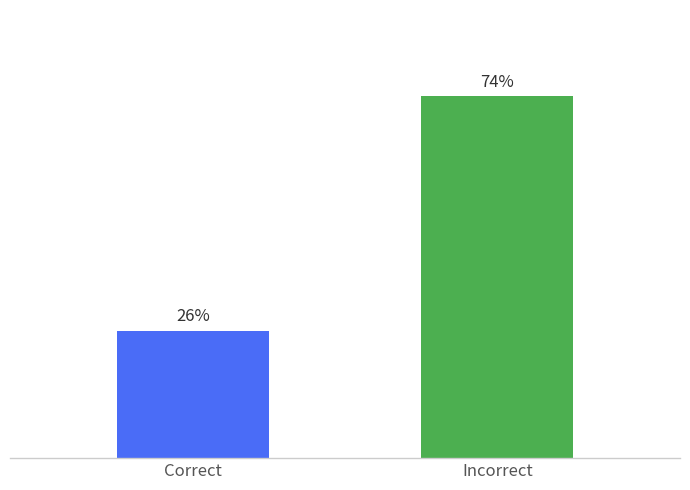

Are the bars horizontal?

No